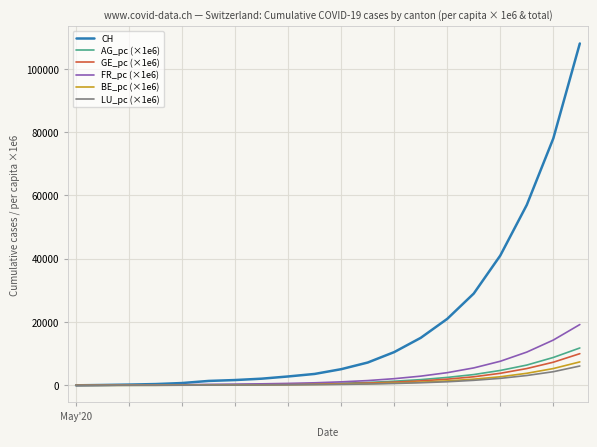

Which series has the largest range (max minus min)?

CH